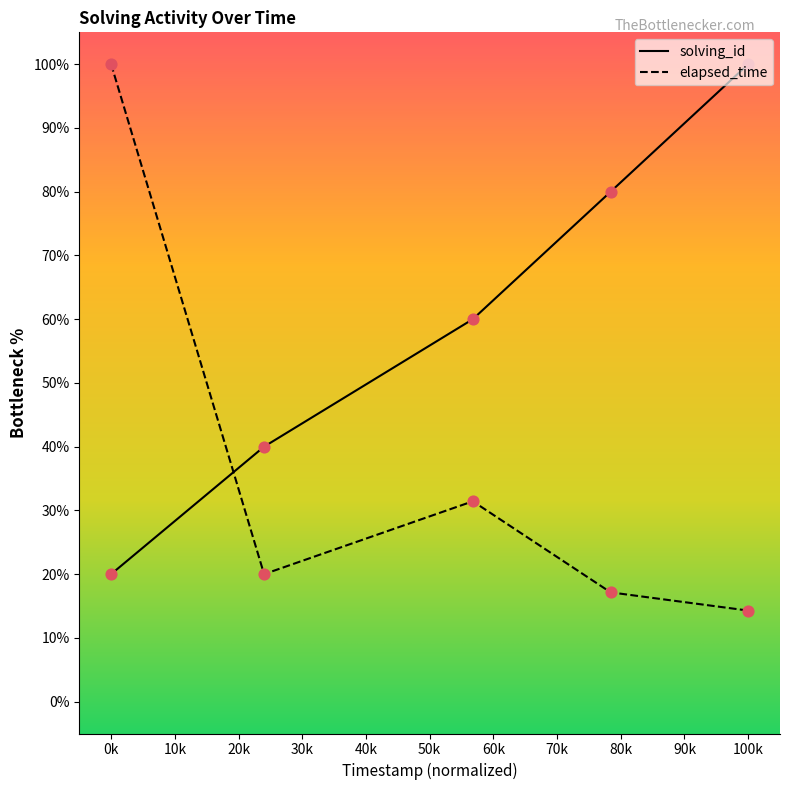

Which series has the largest total across all categories?

solving_id